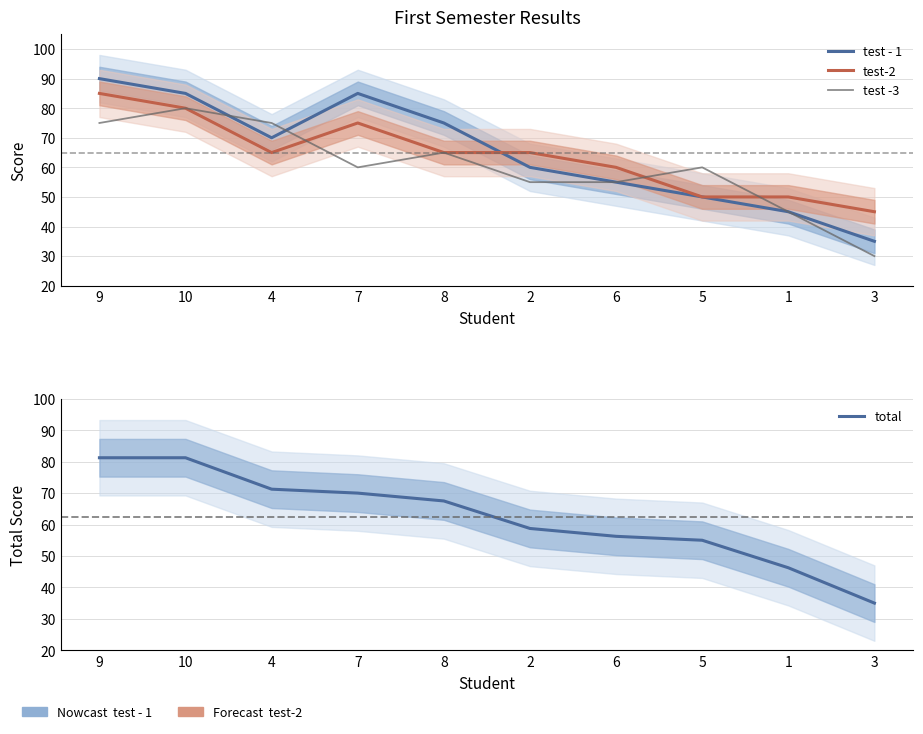

What is the label of the 2nd point from the left?

10